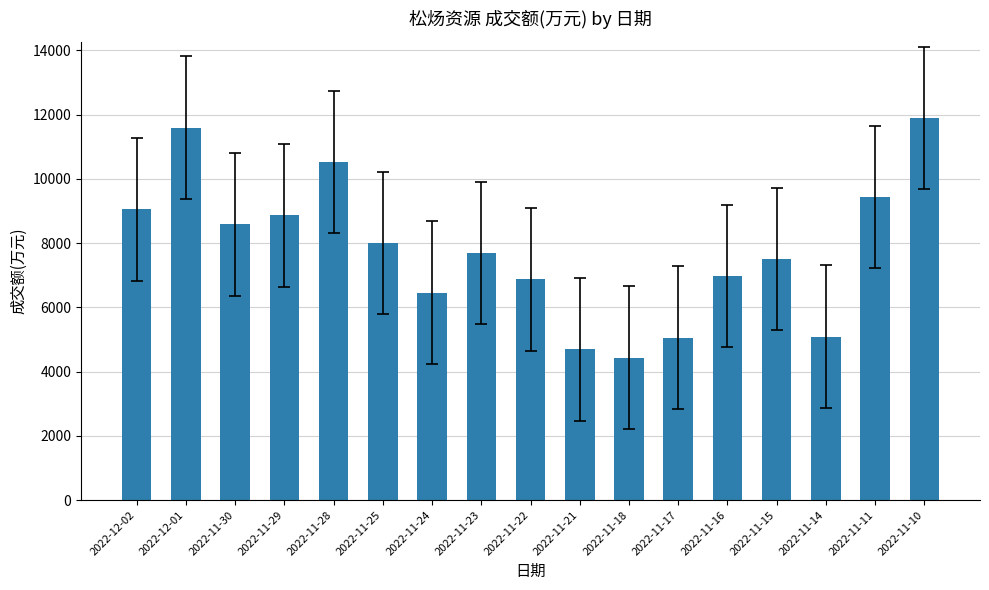

What is the label of the 8th bar from the left?

2022-11-23